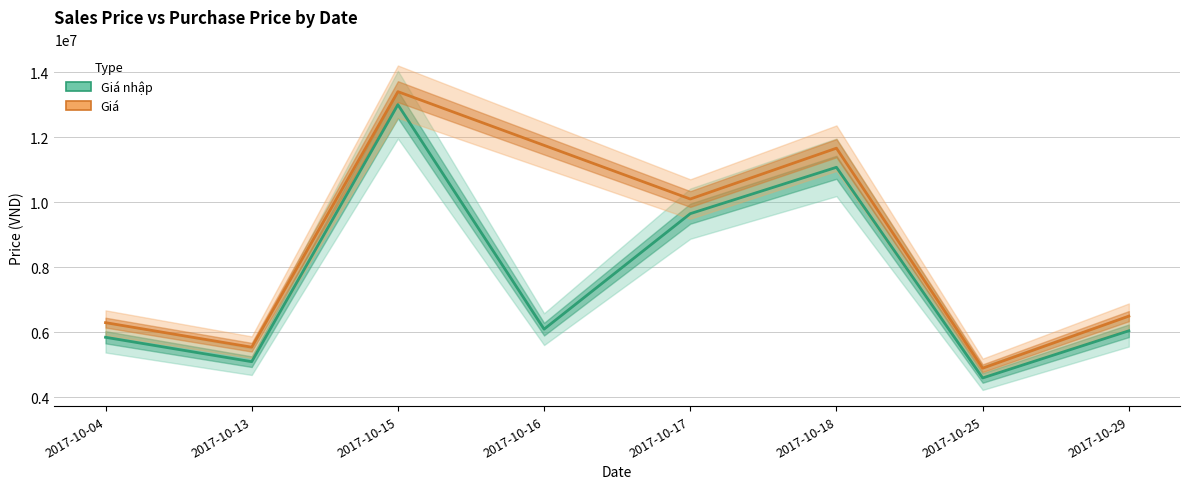

What is the total value across all series at 2017-10-04?

12150000